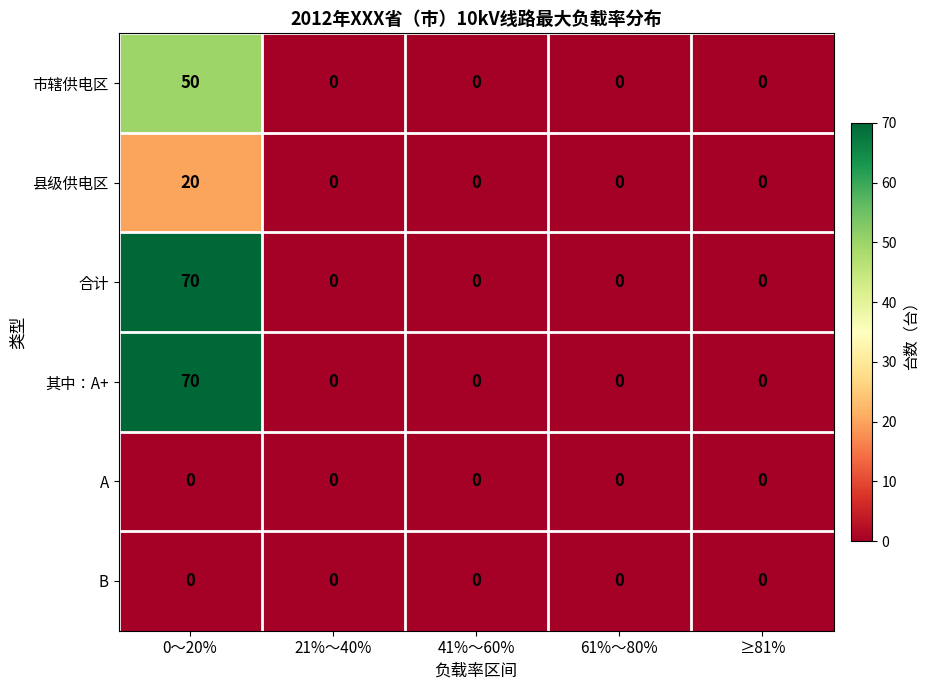

The value of 县级供电区 at 61%～80% is 0. True or false?

True